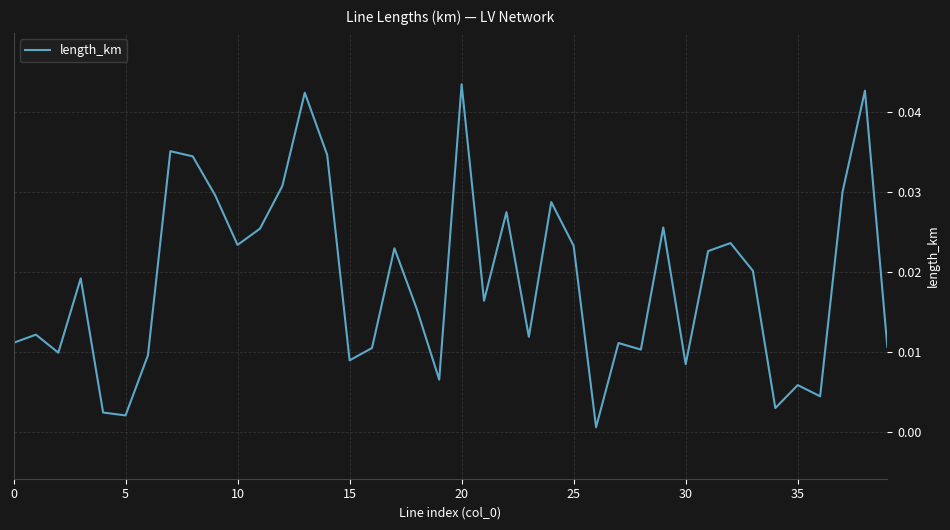

Is this an area chart (filled region under the line)?

No